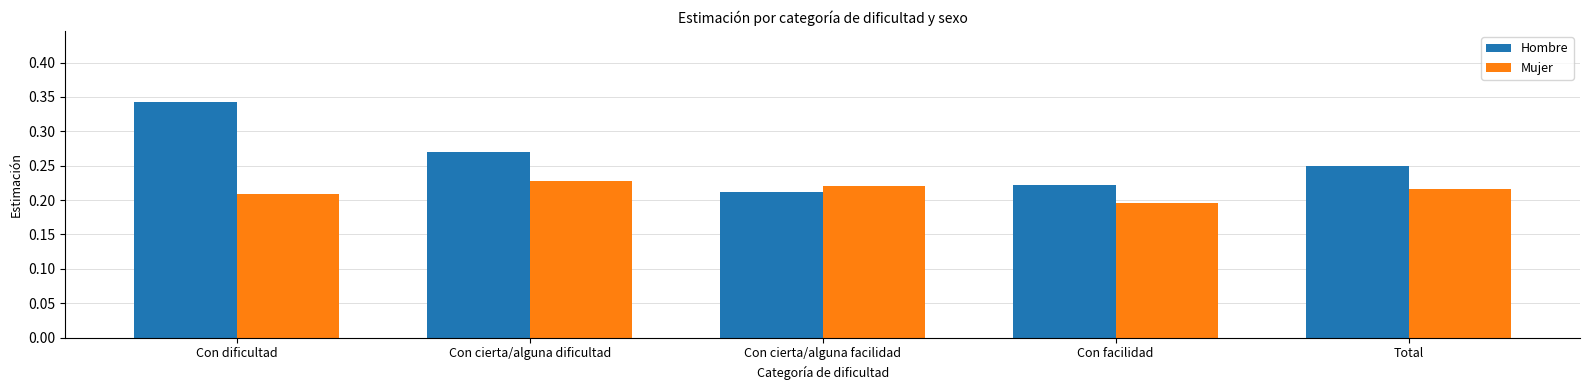

Are the bars horizontal?

No